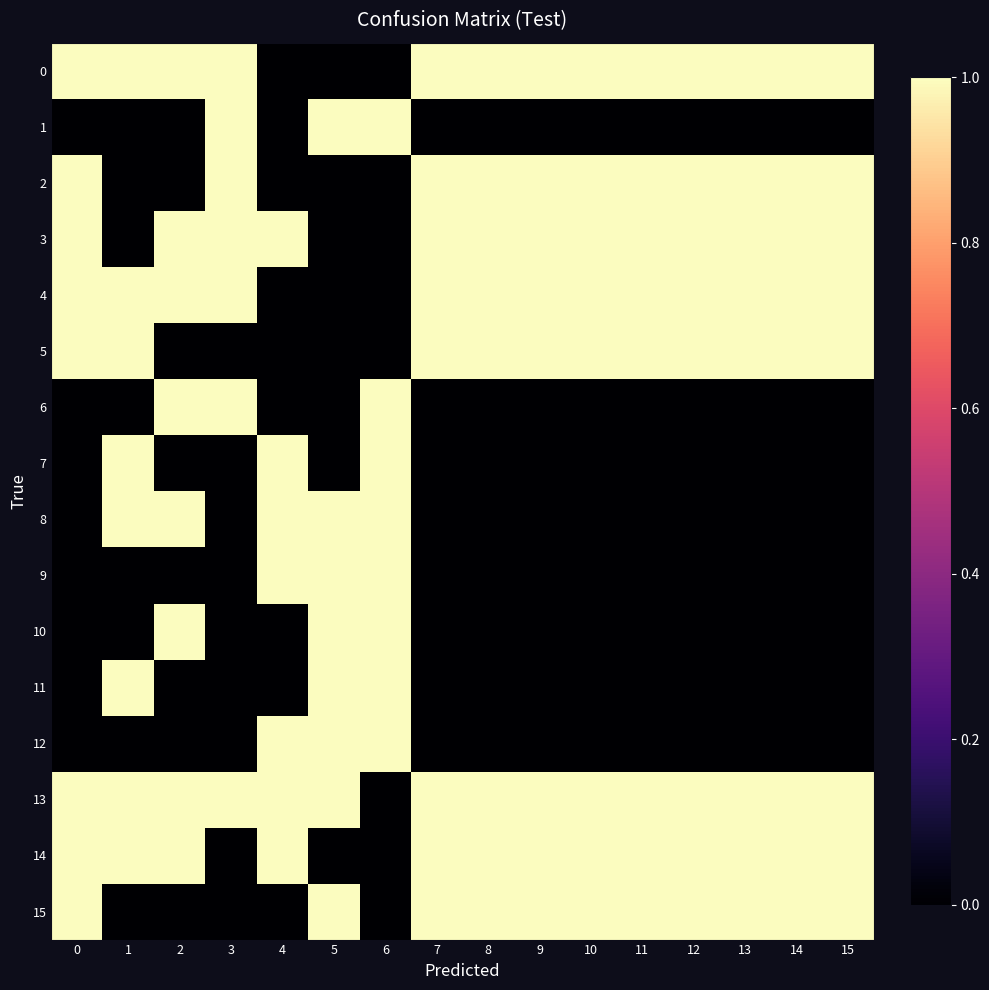

How many series are shown in this chart?

16